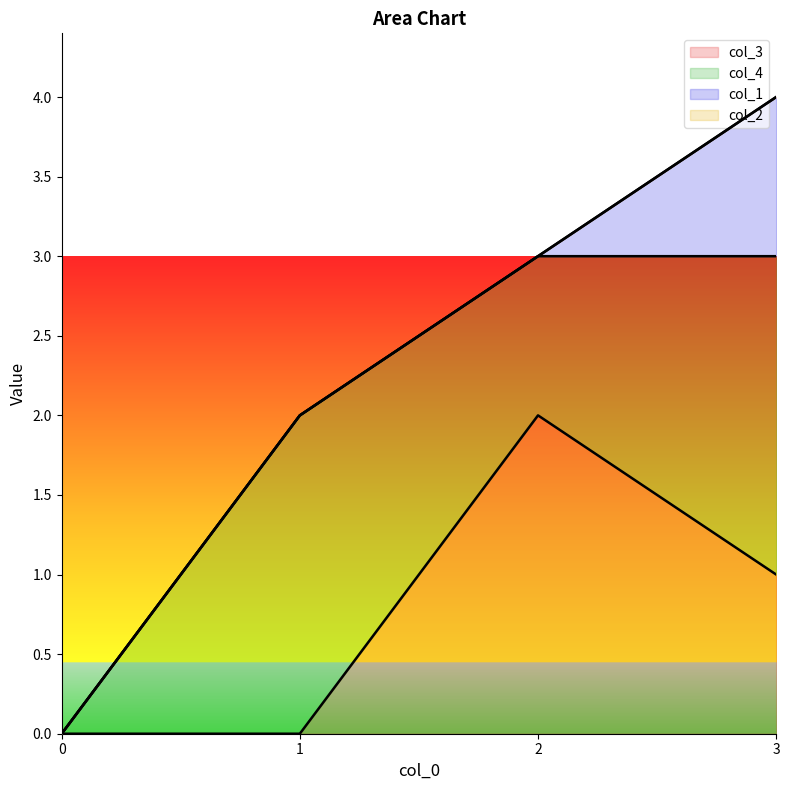

At which category is the sum across all series the highest?

3